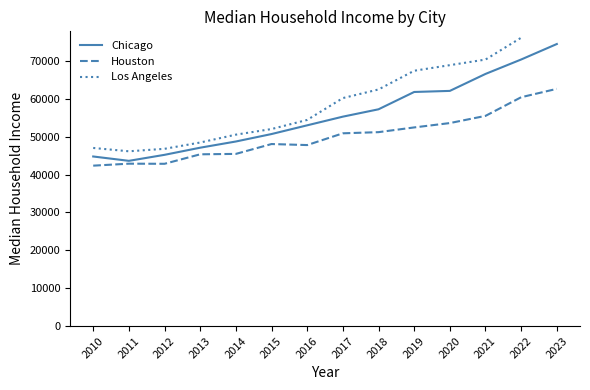

The value of Houston at 2011 is 42877. True or false?

True